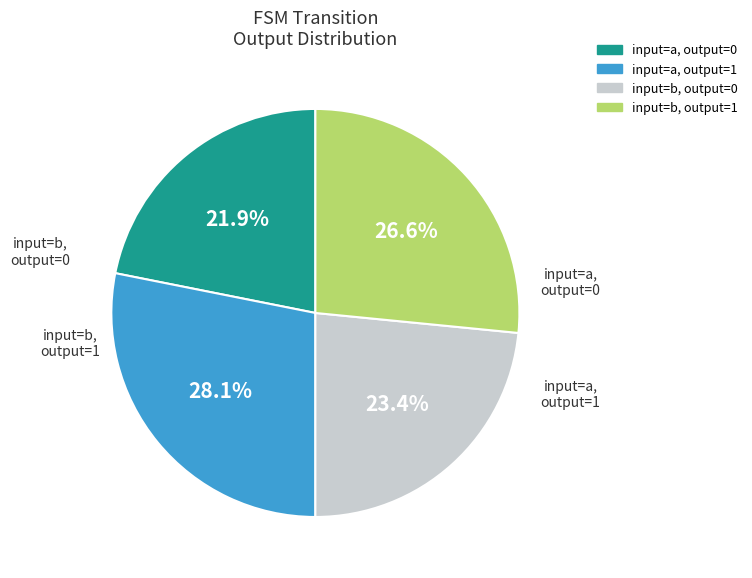

Does any single category account for the majority?

No